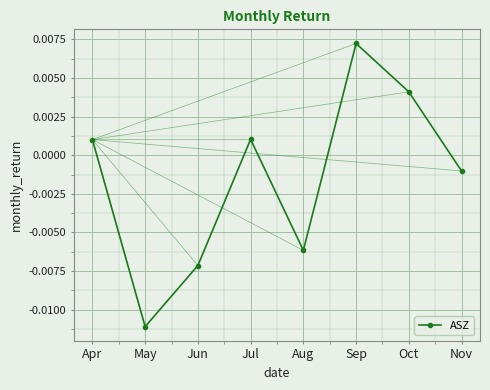

Count the number of categories in the chart.

8